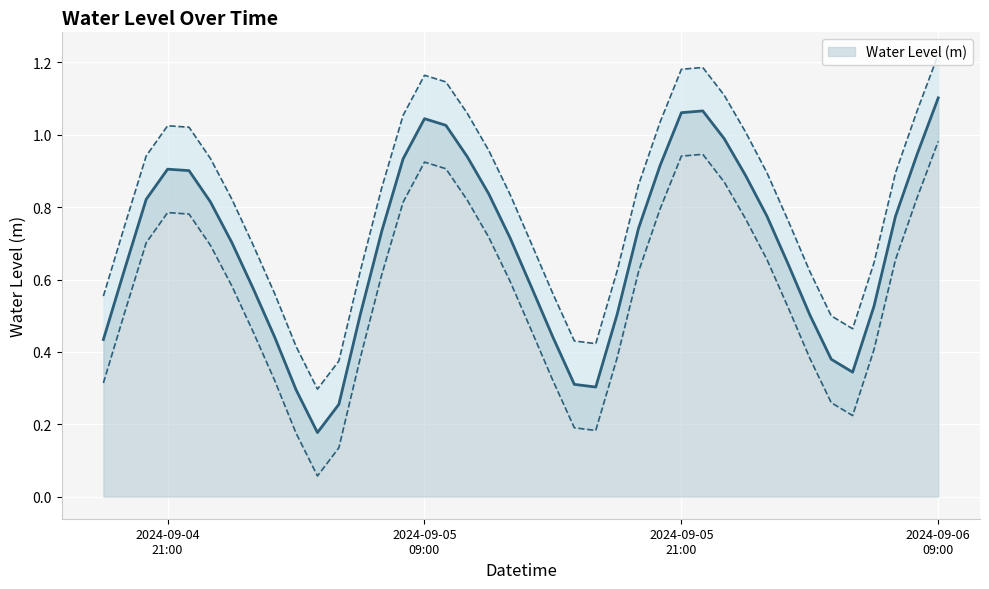

What is the difference between the maximum and second lowest values?

0.8